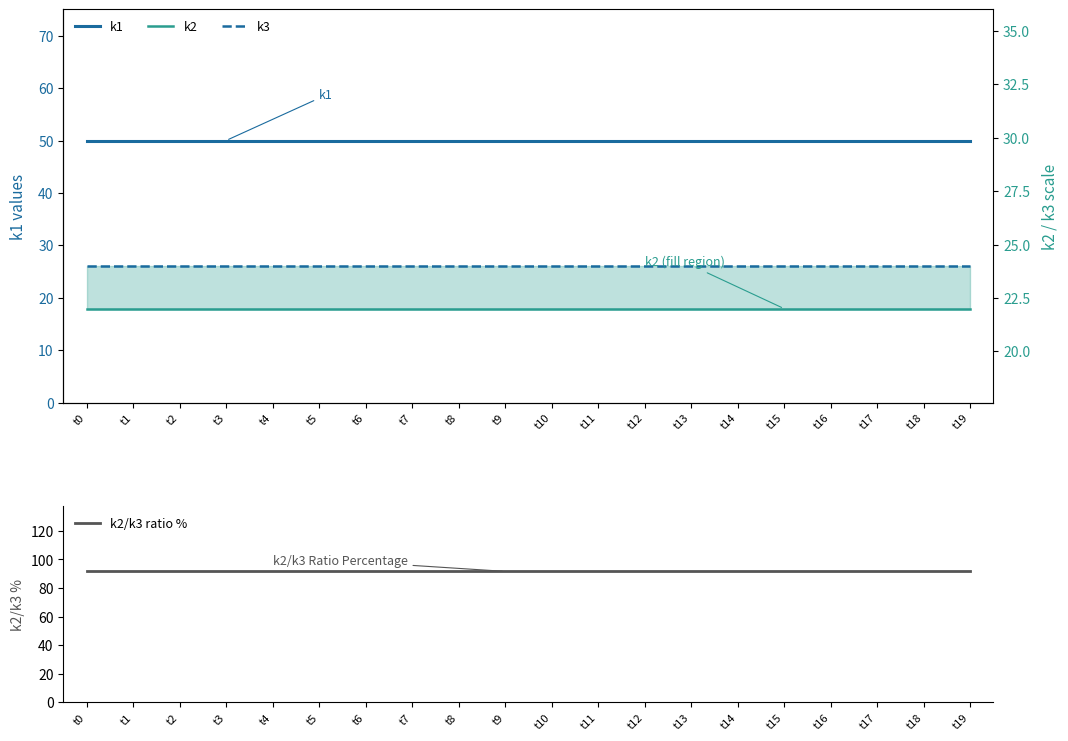

Which has a higher value, t5 or t19?

t5